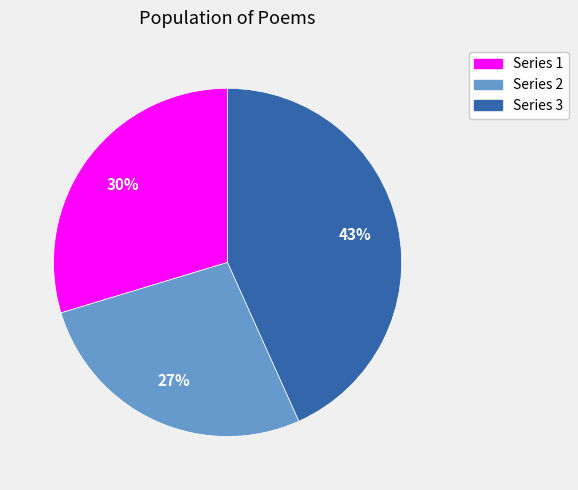

Which slice is the largest?

Series 3